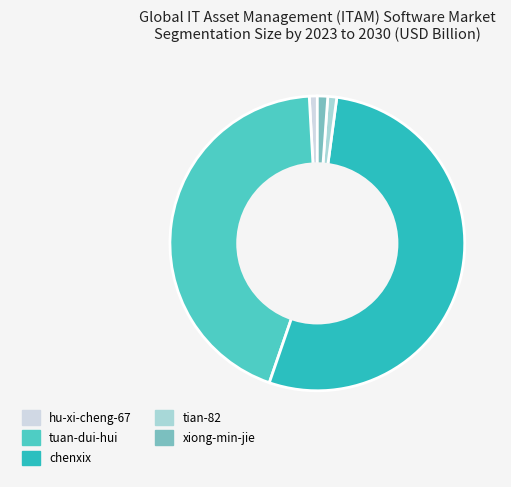

What is the change in value from tuan-dui-hui to xiong-min-jie?

-829